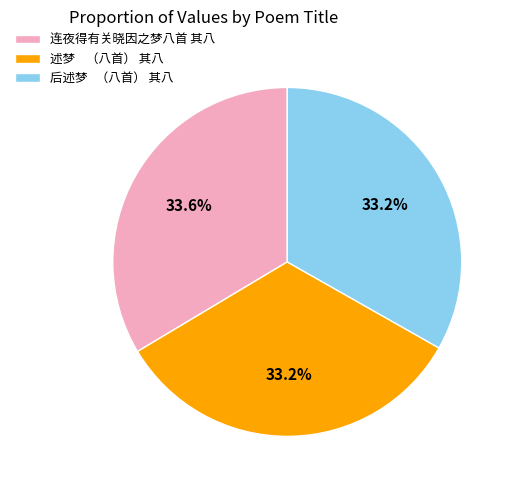

How many slices are in this pie chart?

3